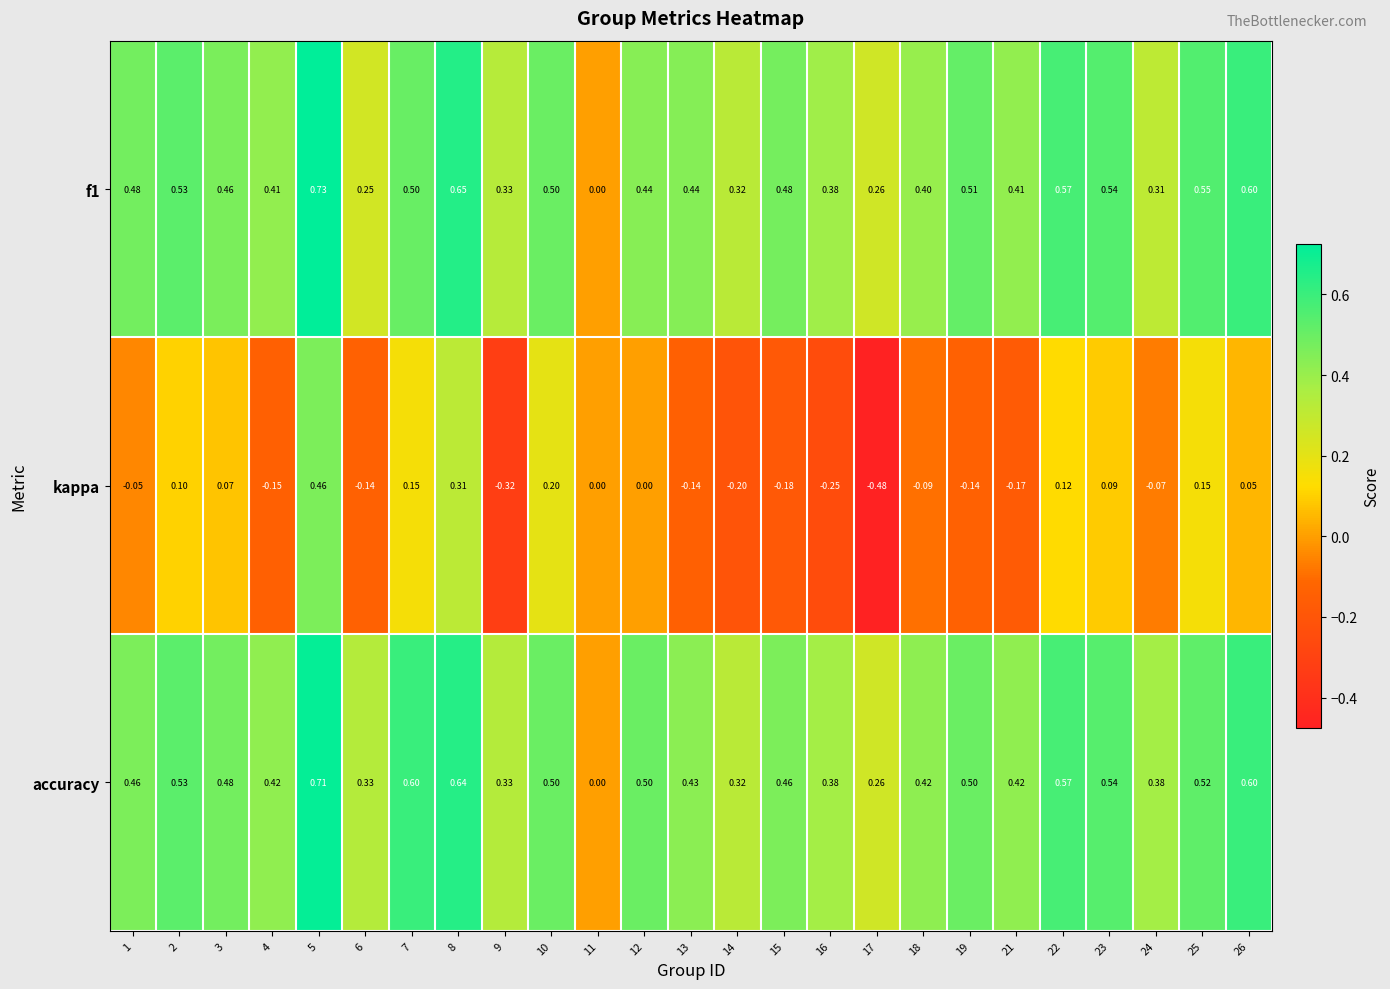

Is the value of kappa at 19 greater than the value of f1 at 15?

No